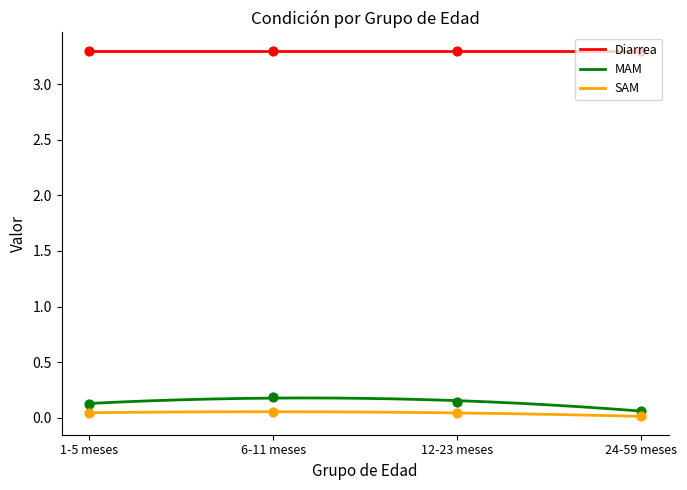

Which series has the largest total across all categories?

MAM